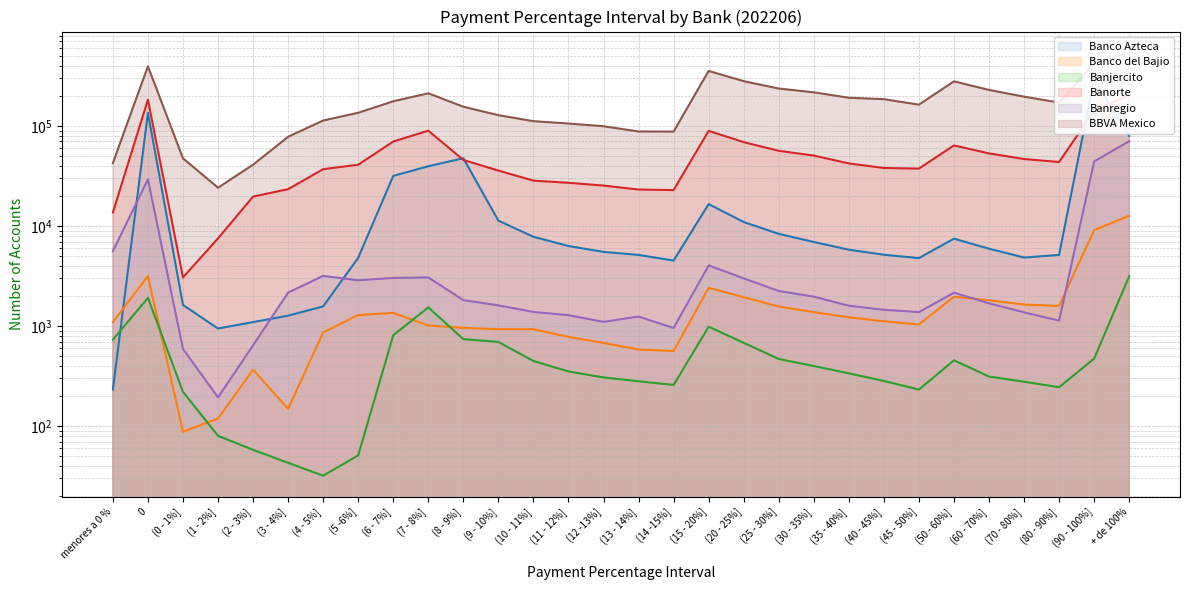

True or false: Banregio has a value of 1826 at (11 - 12%].

False